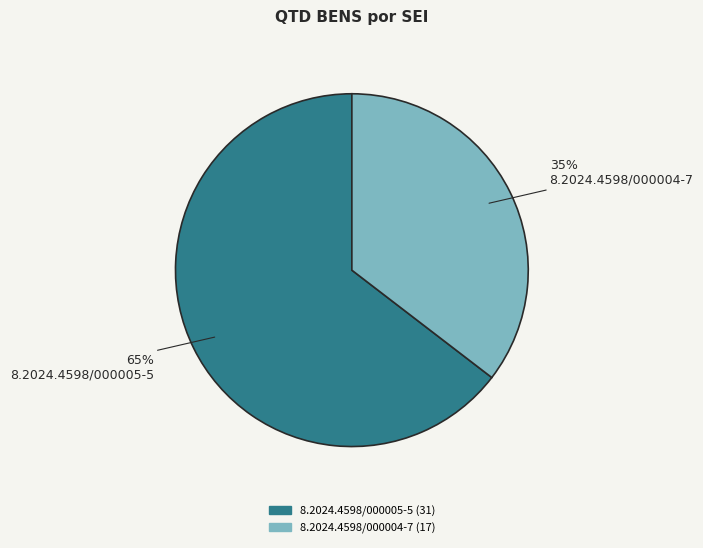

How many segments does this pie chart have?

2